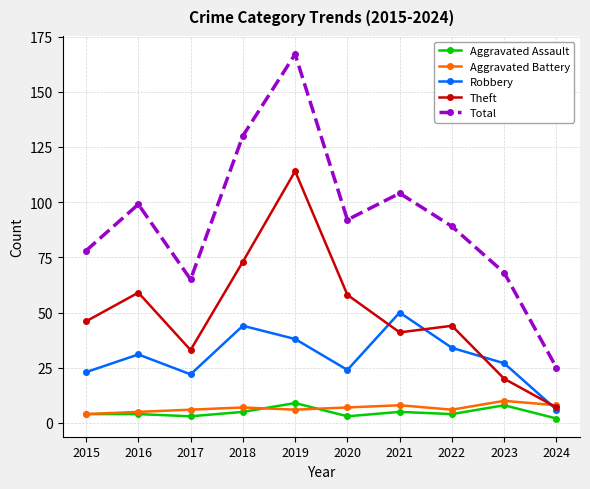

What are all the series names shown in the legend?

Aggravated Assault, Aggravated Battery, Robbery, Theft, Total